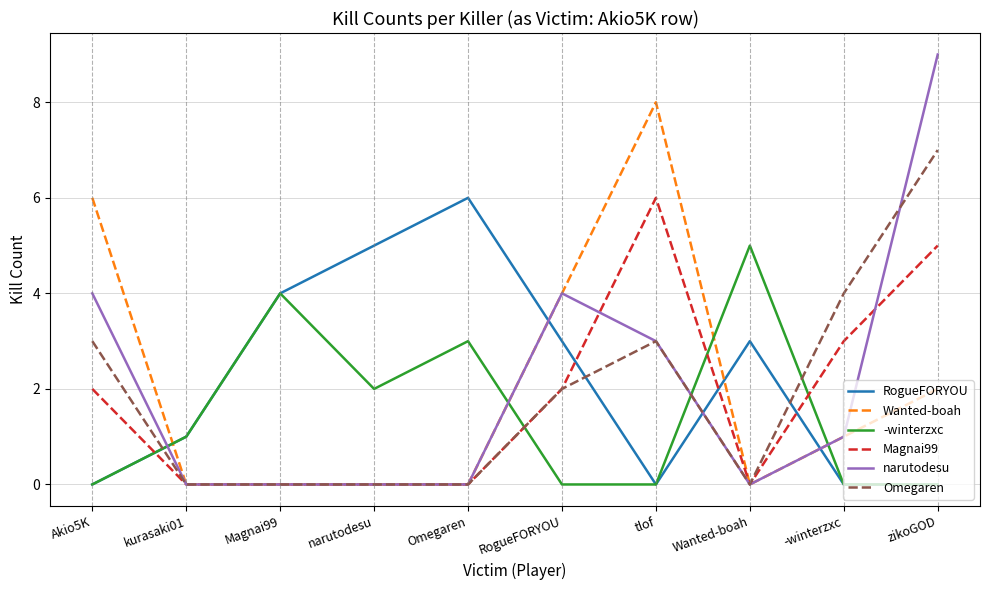

At which category is the sum across all series the highest?

zikoGOD